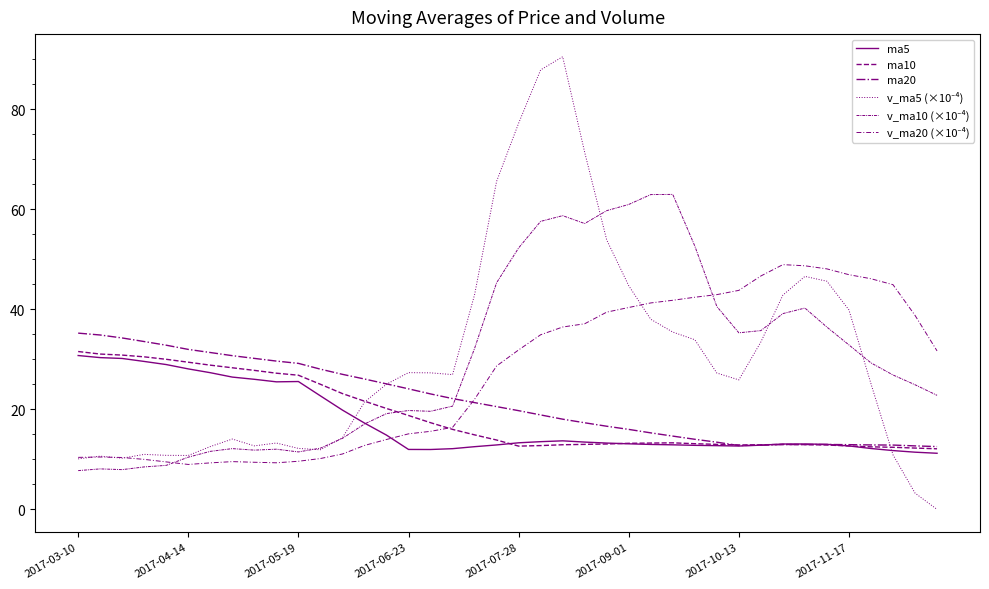

Does the chart have visible grid lines?

No